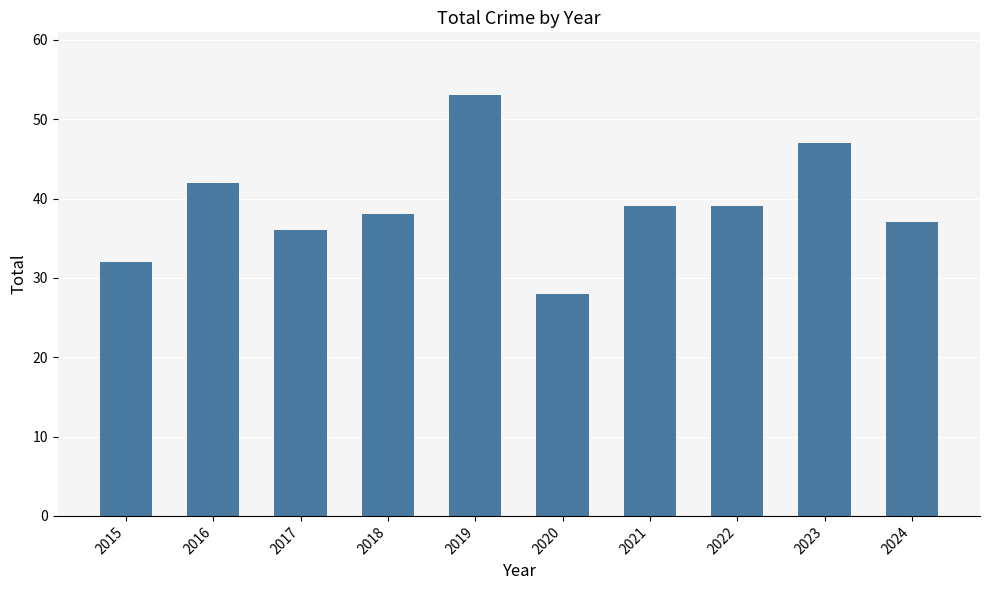

What is the minimum value shown in the chart?

28